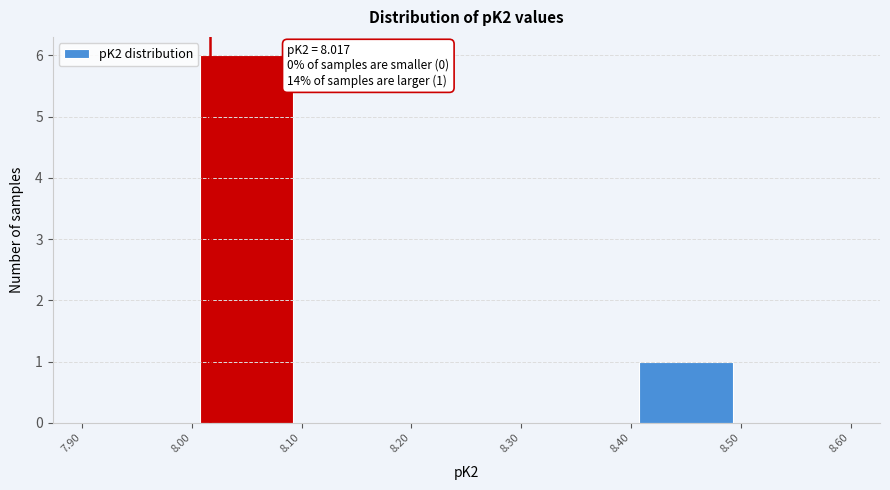

Which range on the x-axis has the tallest bar?

8.00 to 8.10